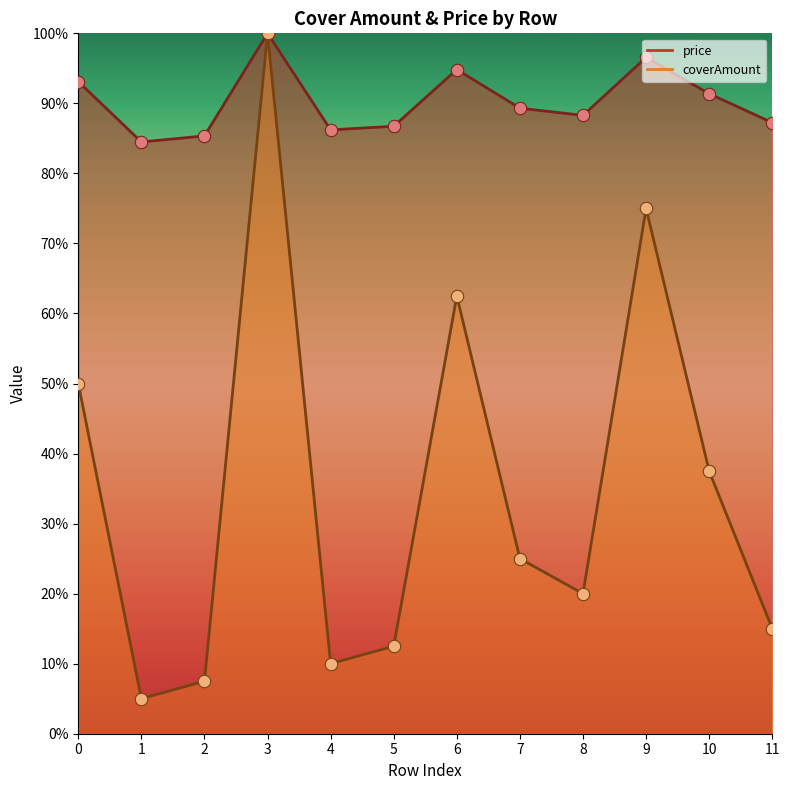

Which series reaches the maximum Y coordinate?

price